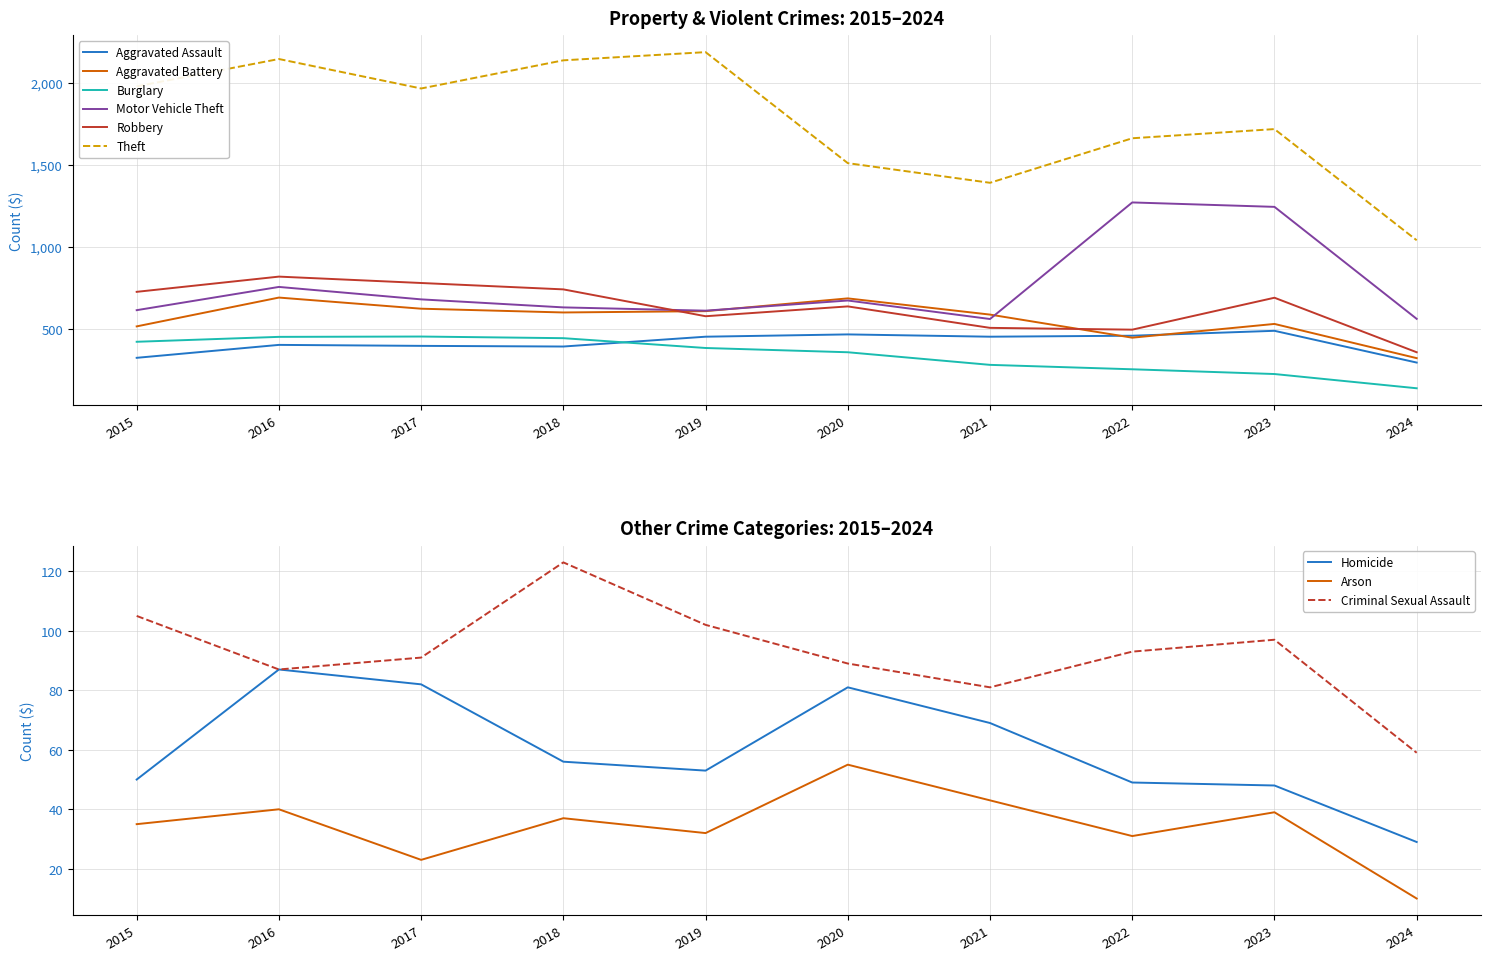

At which category is the sum across all series the highest?

2016